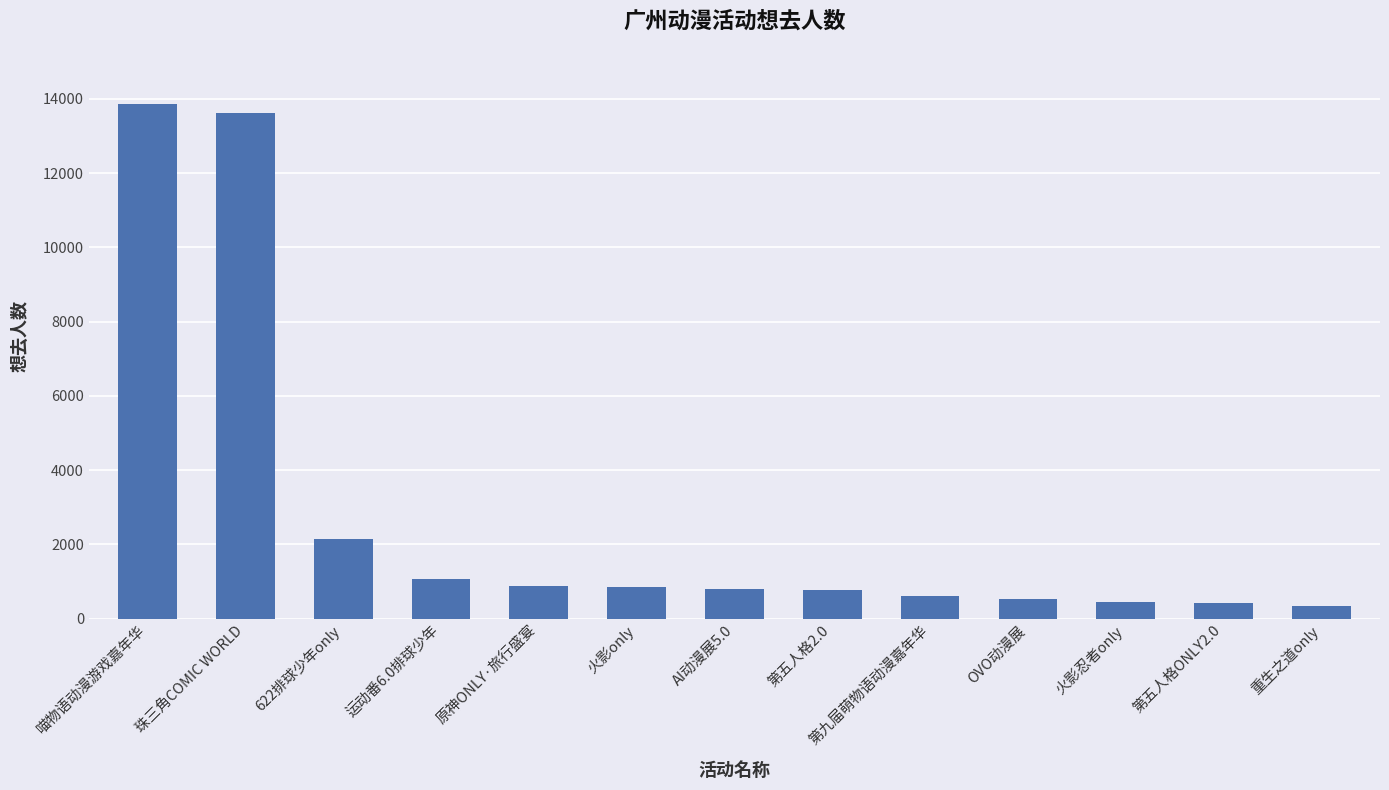

What is the sum of the values at 火影only and 珠三角COMIC WORLD?

14469